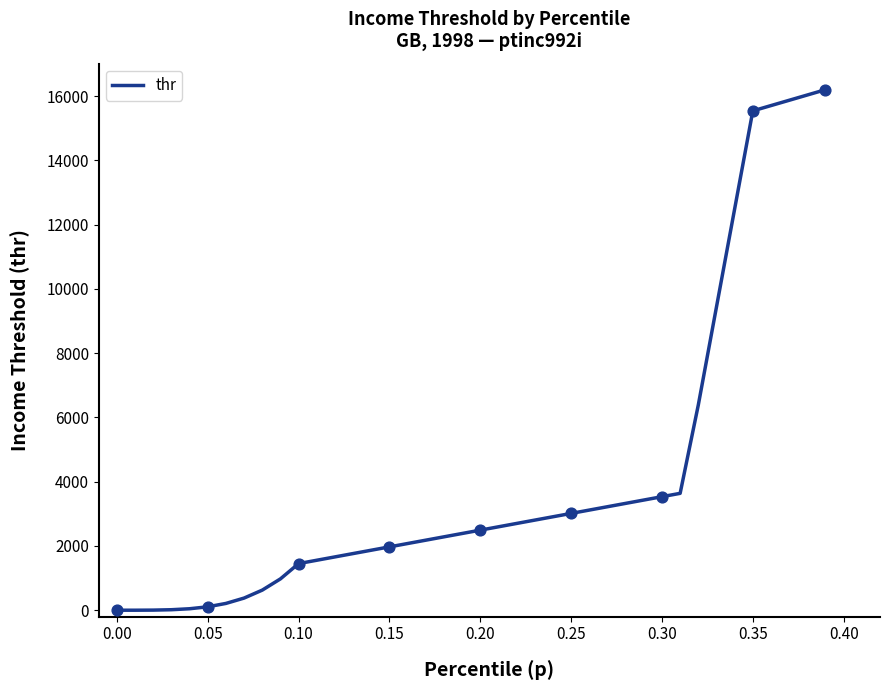

What is the maximum value shown in the chart?

16198.5